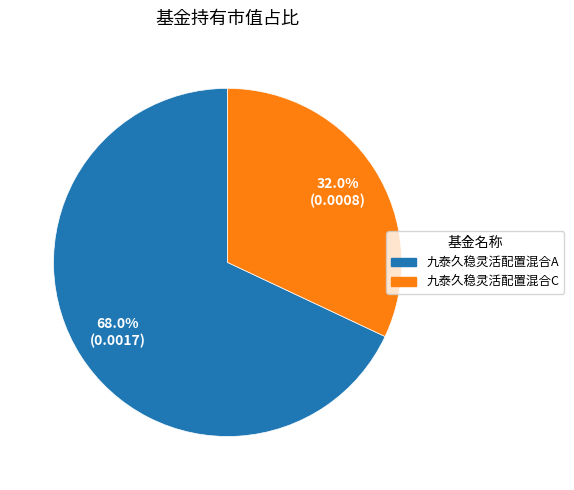

Rank the categories by value from highest to lowest.

九泰久稳灵活配置混合A, 九泰久稳灵活配置混合C